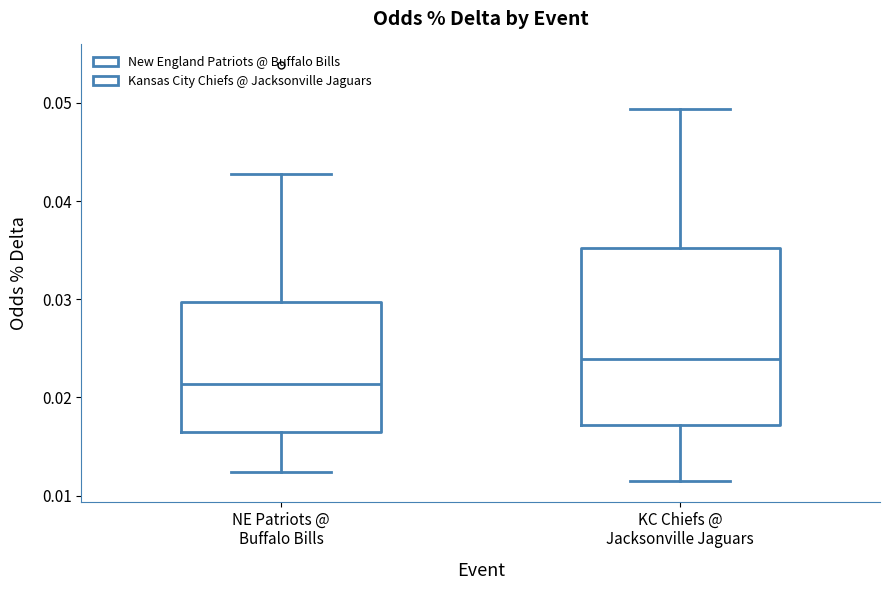

Reading left to right, transcribe this box plot: for each box, give where its median line is, the range the box spans, and where its two whiskers end, as read against the y-axis. The values are not printed on the chart, so give them approximately, as read against the axis.

NE Patriots @ Buffalo Bills: median 0.021, box 0.016 to 0.030, whiskers 0.012 to 0.043
KC Chiefs @ Jacksonville Jaguars: median 0.024, box 0.017 to 0.035, whiskers 0.011 to 0.049